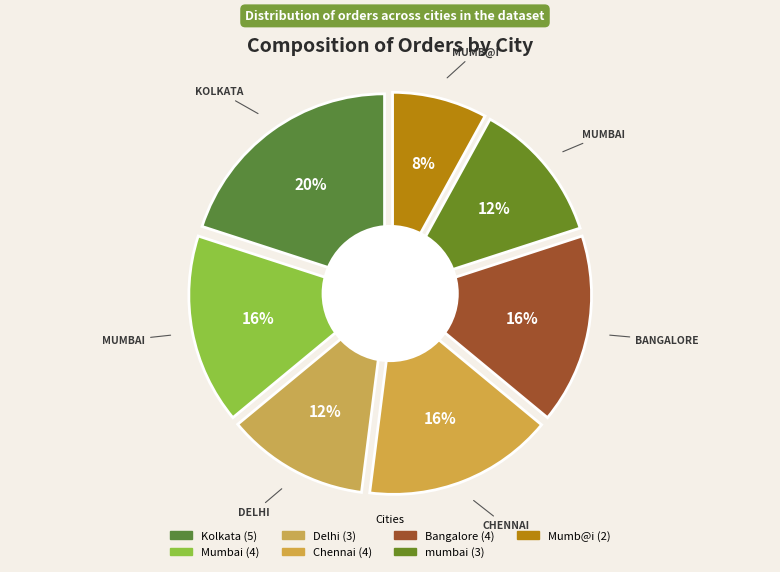

Between Bangalore and Chennai, which is larger?

Bangalore